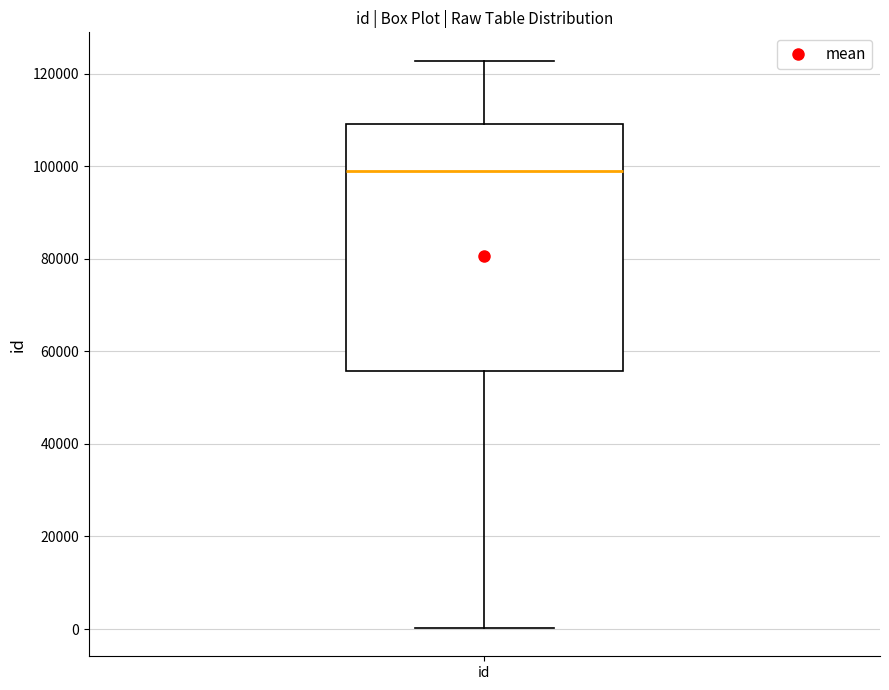

Transcribe this box plot: give where the median line is, the range the box spans, and where the two whiskers end, as read against the y-axis. The values are not printed on the chart, so give them approximately, as read against the axis.

median 98000, box 56000 to 110000, whiskers 0 to 122000